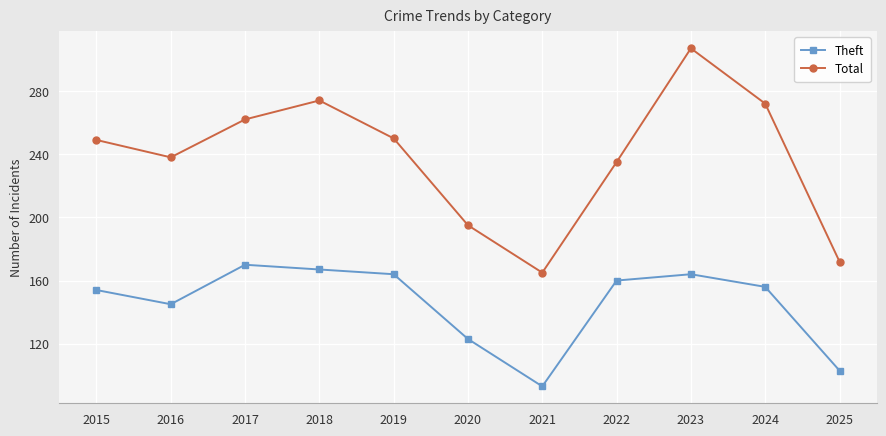

The value of Theft at 2017 is 239. True or false?

False